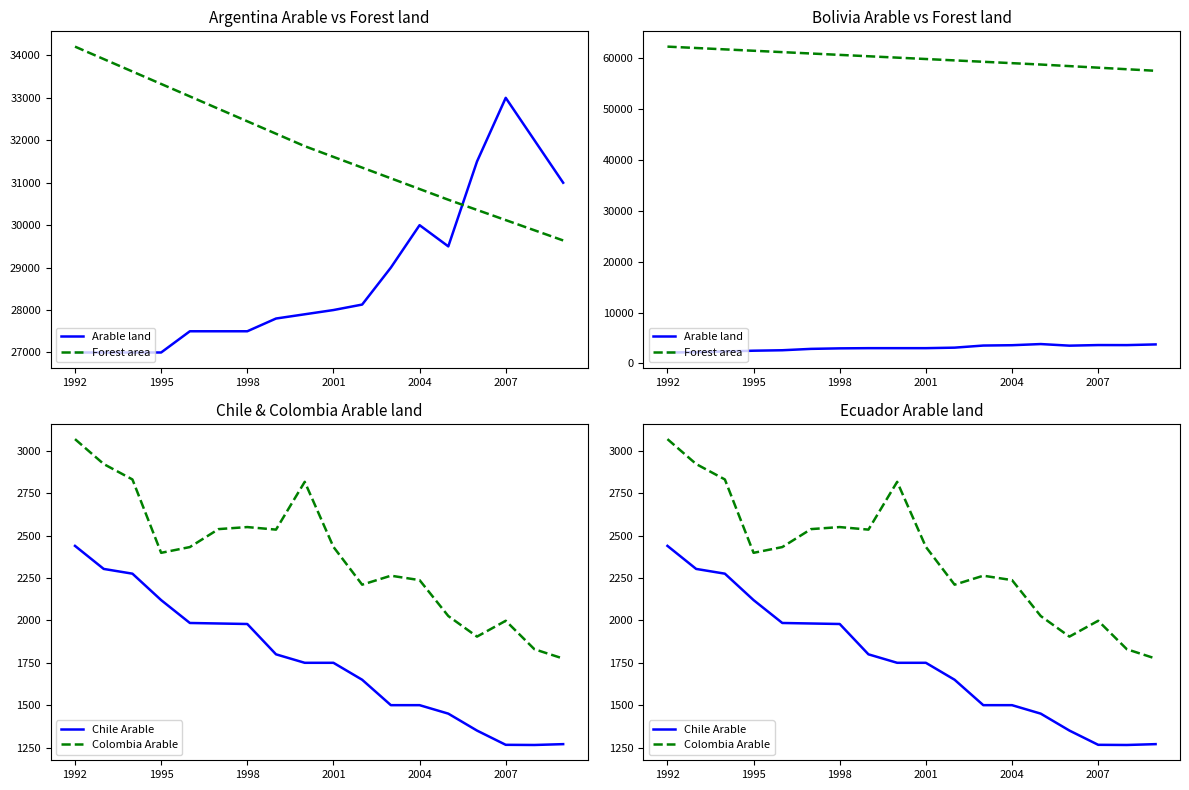

What position from the left is 13?

14